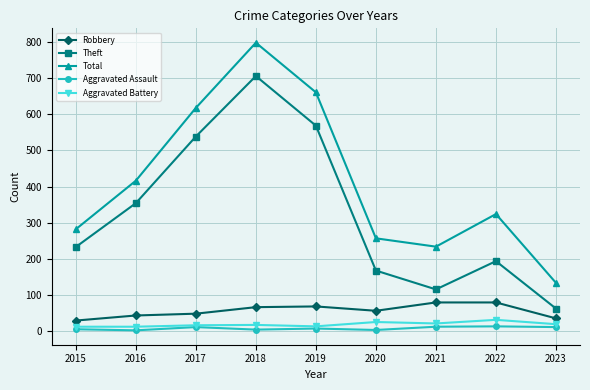

How many interior local valleys does the Total series have?

1